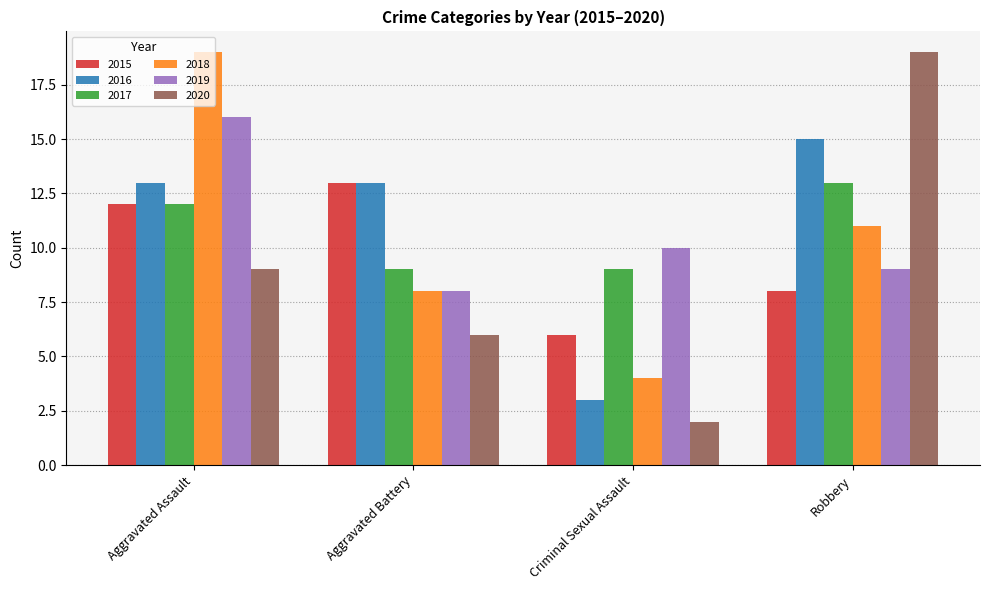

What is the minimum value for 2016?

3